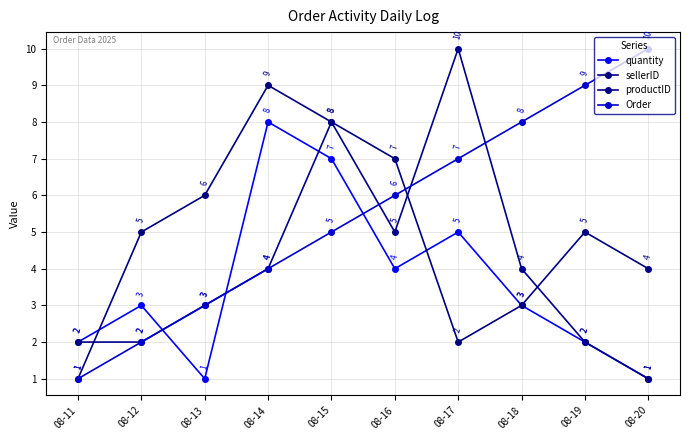

What are all the series names shown in the legend?

quantity, sellerID, productID, Order